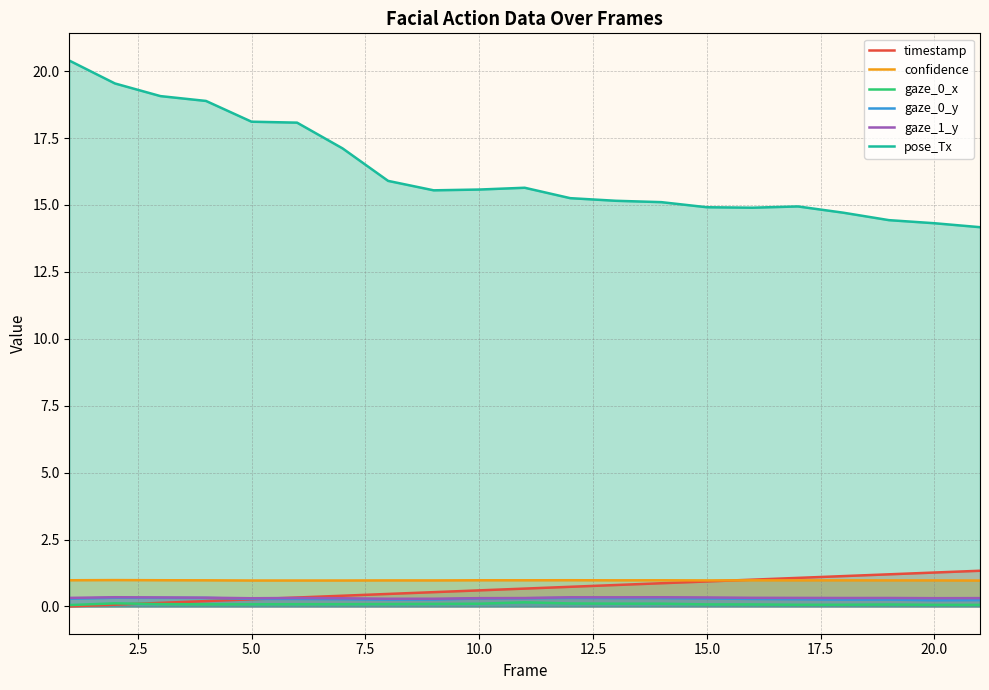

True or false: pose_Tx and gaze_1_y intersect in this chart.

False